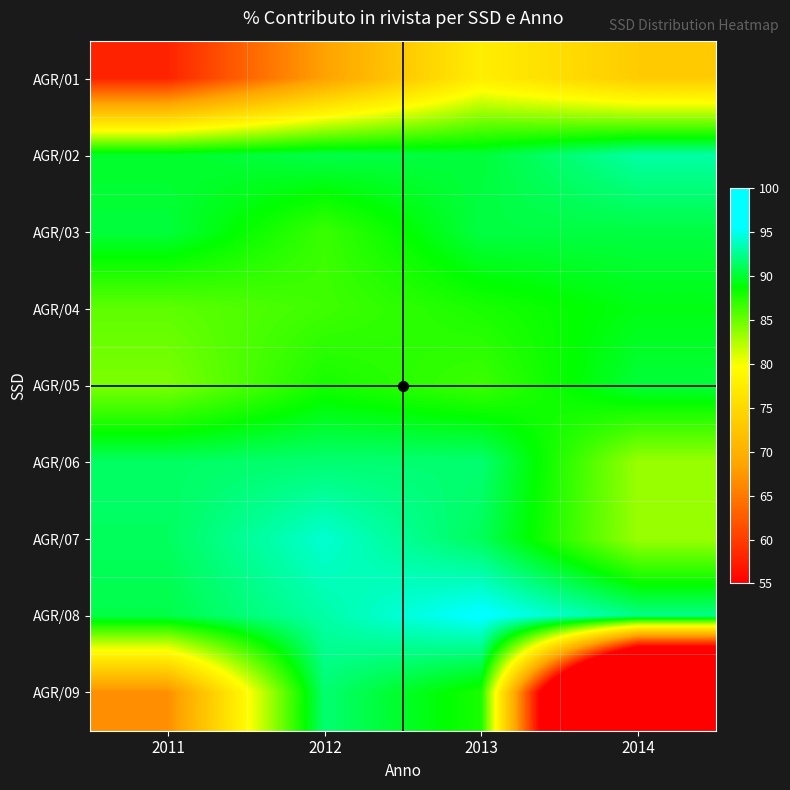

Between 2013 and 2012, which is larger?

2013